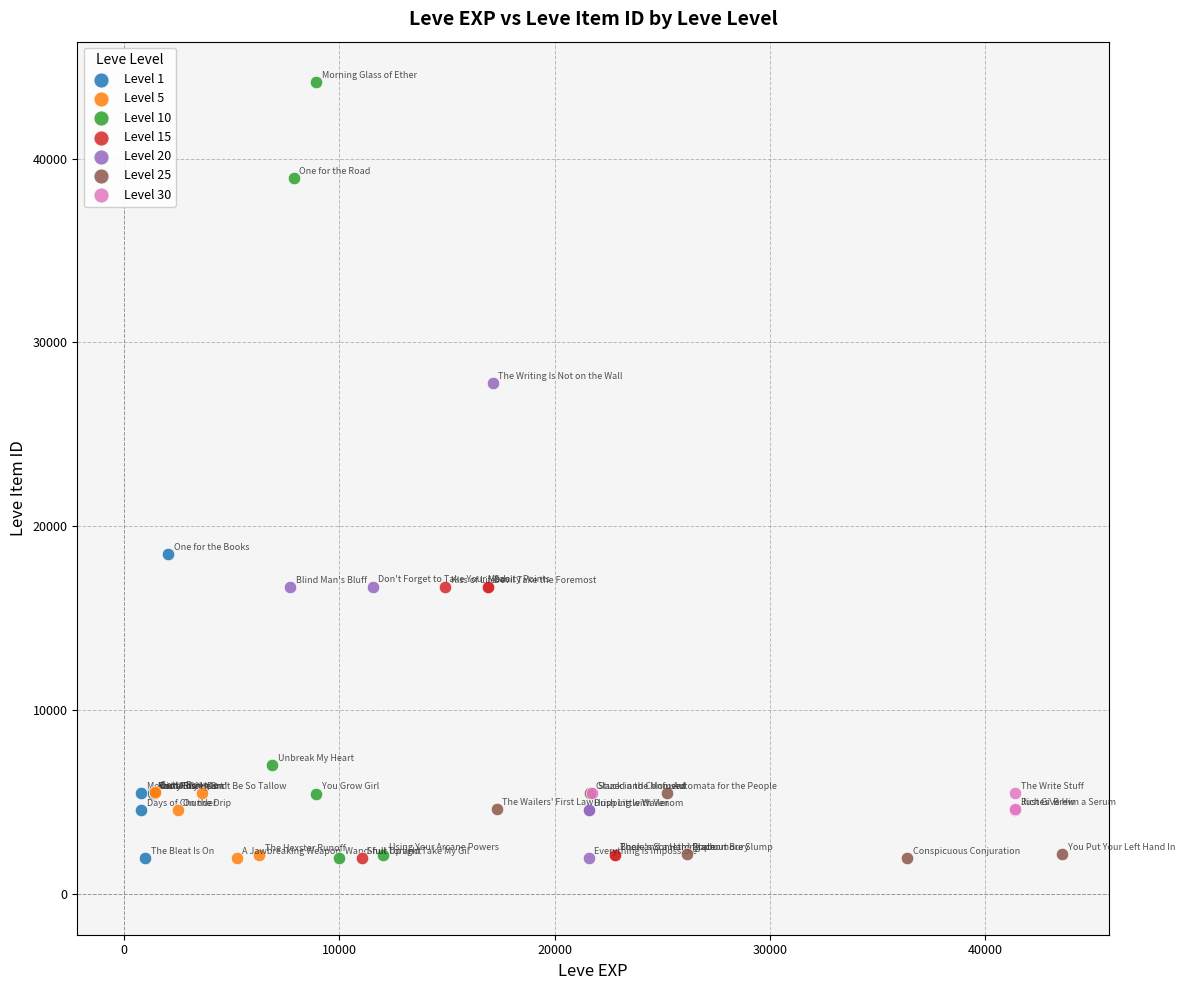

Which series has the widest spread of Y values?

Level 10